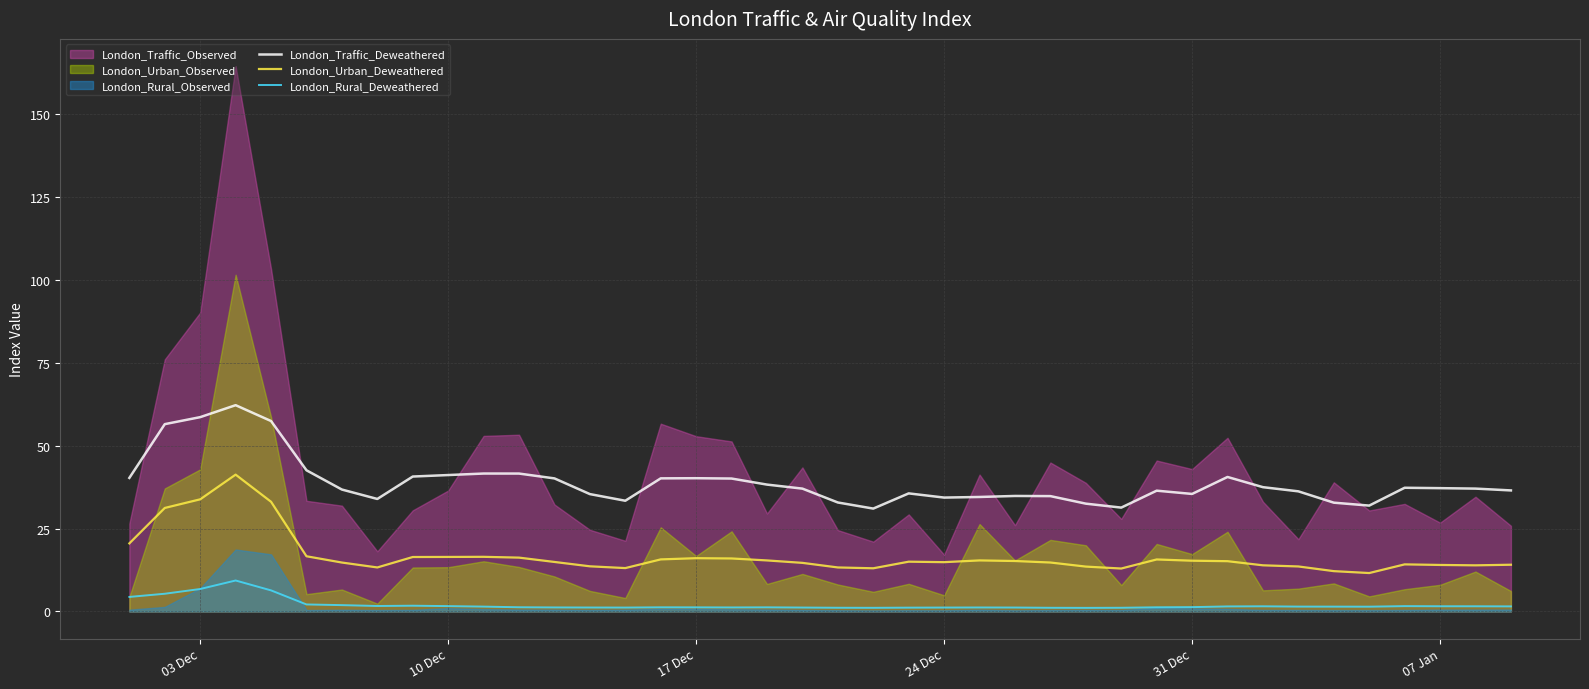

True or false: London_Rural_Deweathered and London_Traffic_Deweathered intersect in this chart.

False